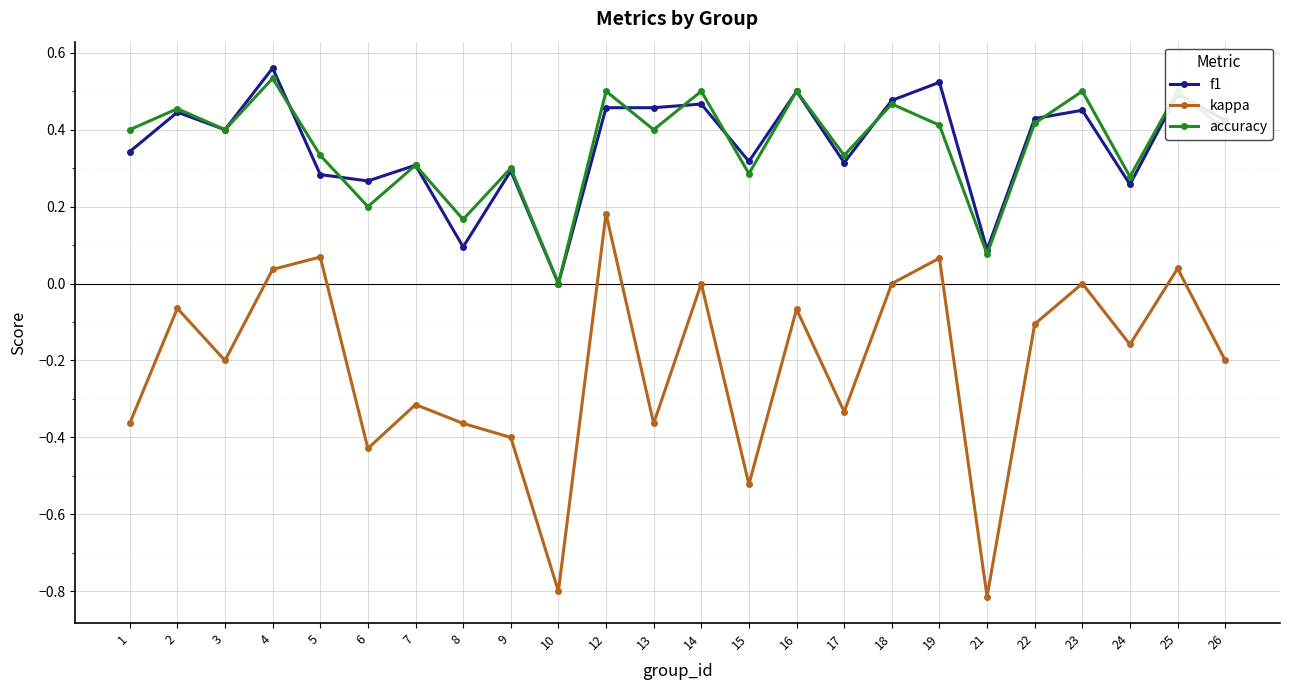

The accuracy series shows 0.7 at 2. True or false?

False